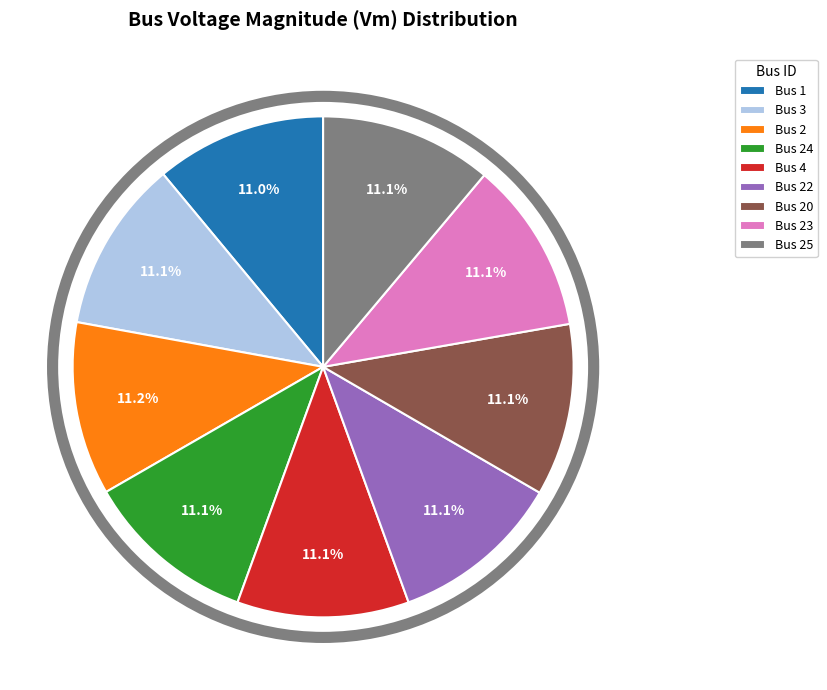

Approximately how many times larger is the value at Bus 24 compared to Bus 3?

1.0